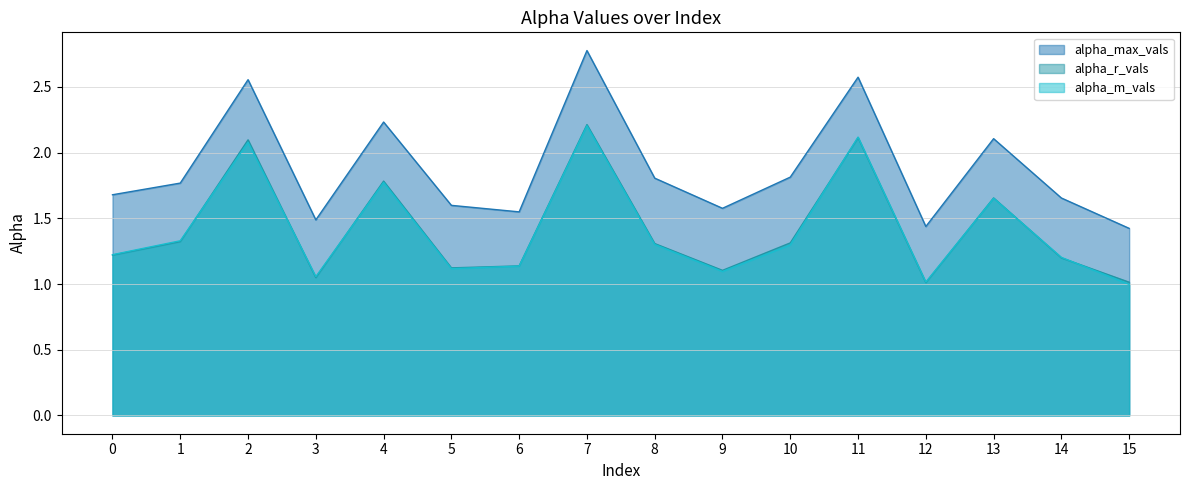

What is the sum of the alpha_r_vals values at 8 and 7?

3.5